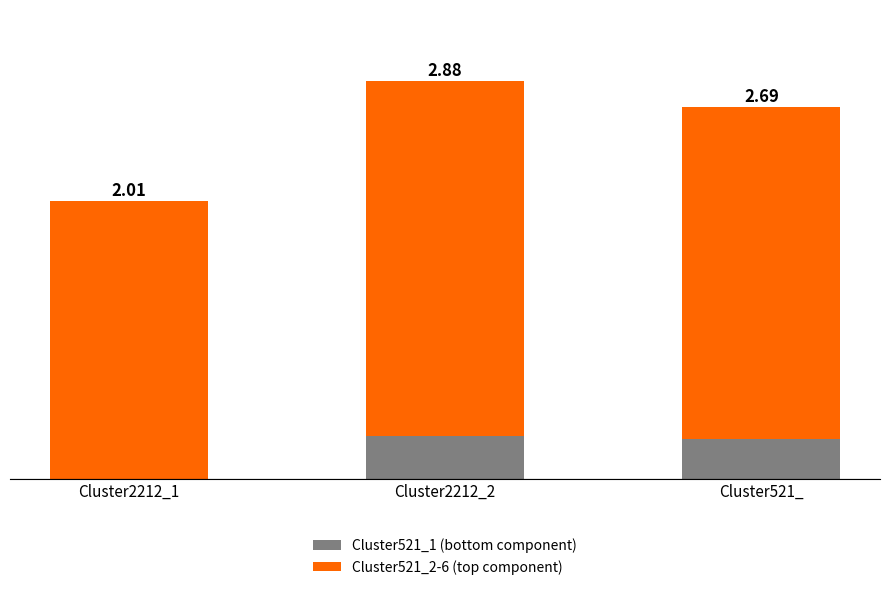

Are the bars grouped side by side (vs. stacked)?

No